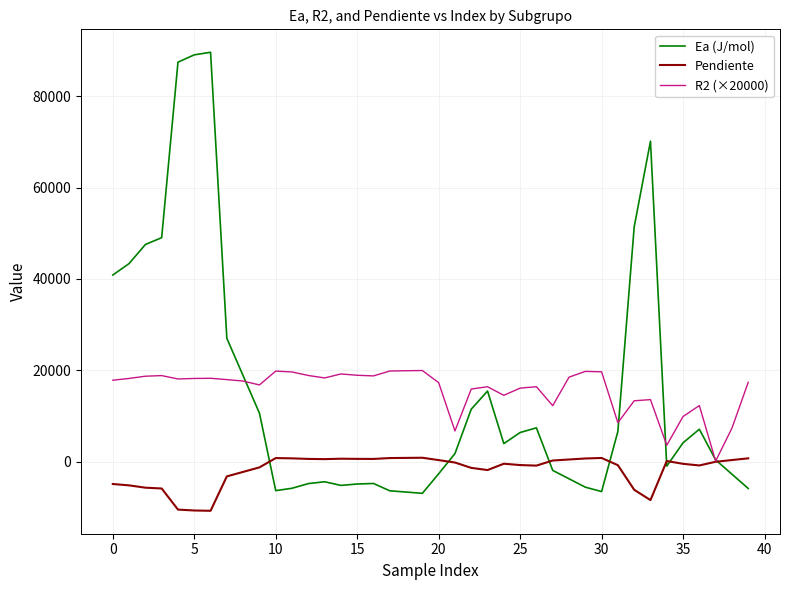

Which series has the largest range (max minus min)?

Ea (J/mol)